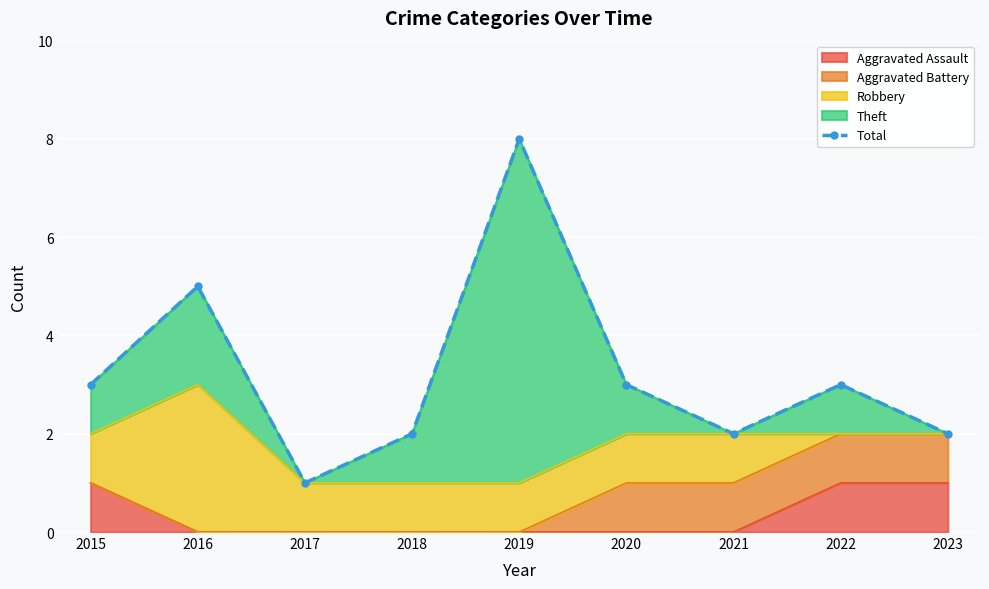

What is the difference between the second highest and minimum values?

4